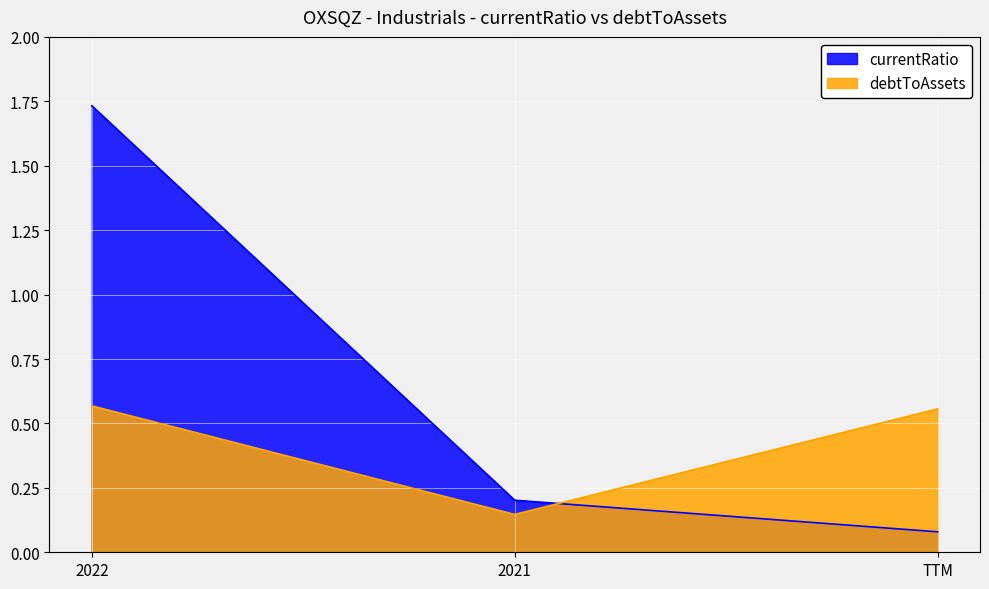

What is the label of the 2nd point from the right?

2021